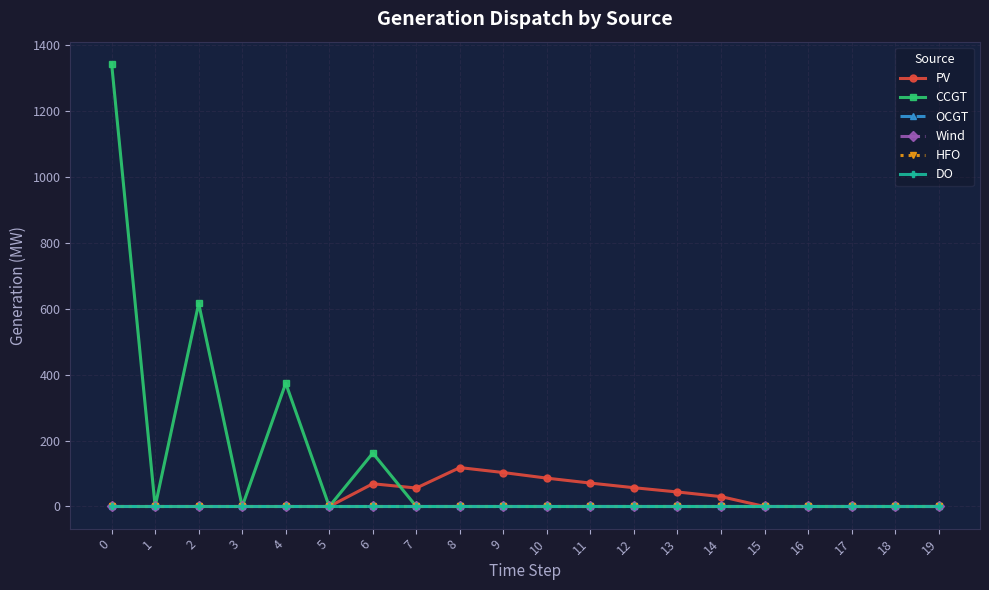

Which series has the largest total across all categories?

CCGT